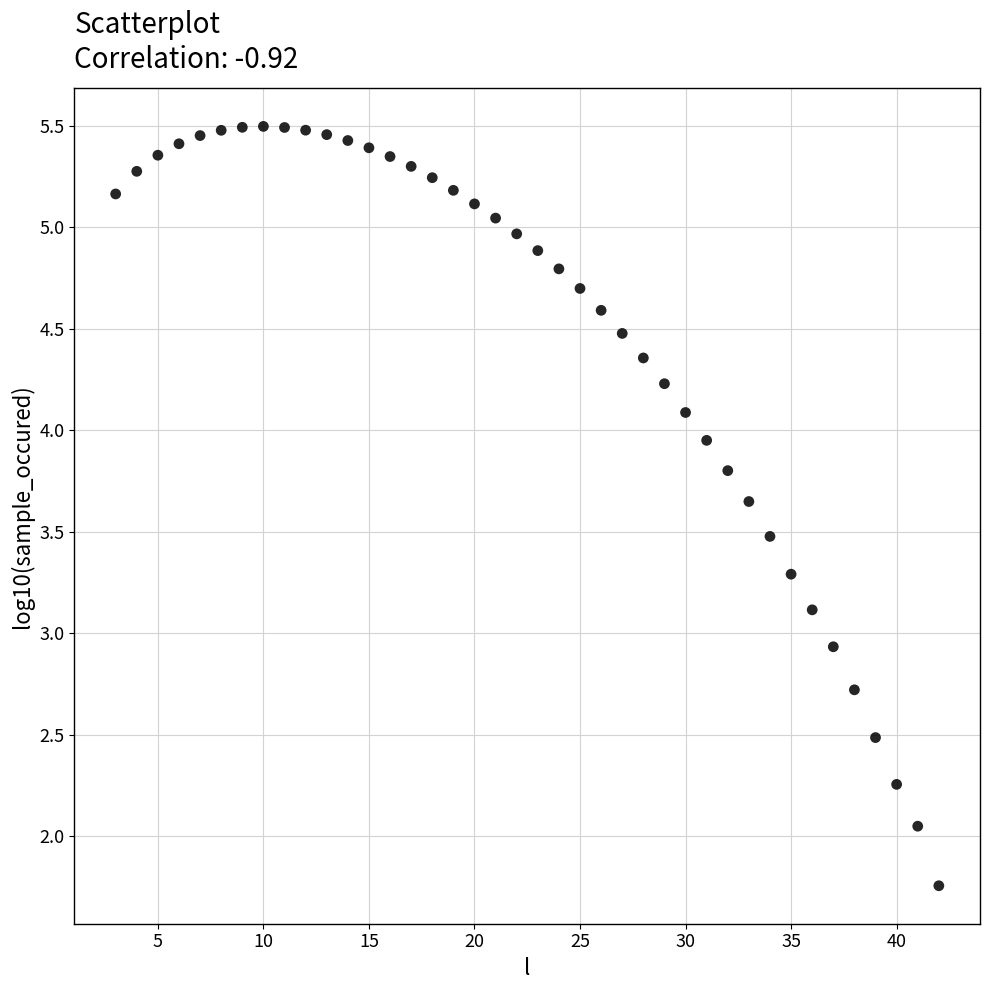

What Y value in the scatter plot is closest to 3?

2.9